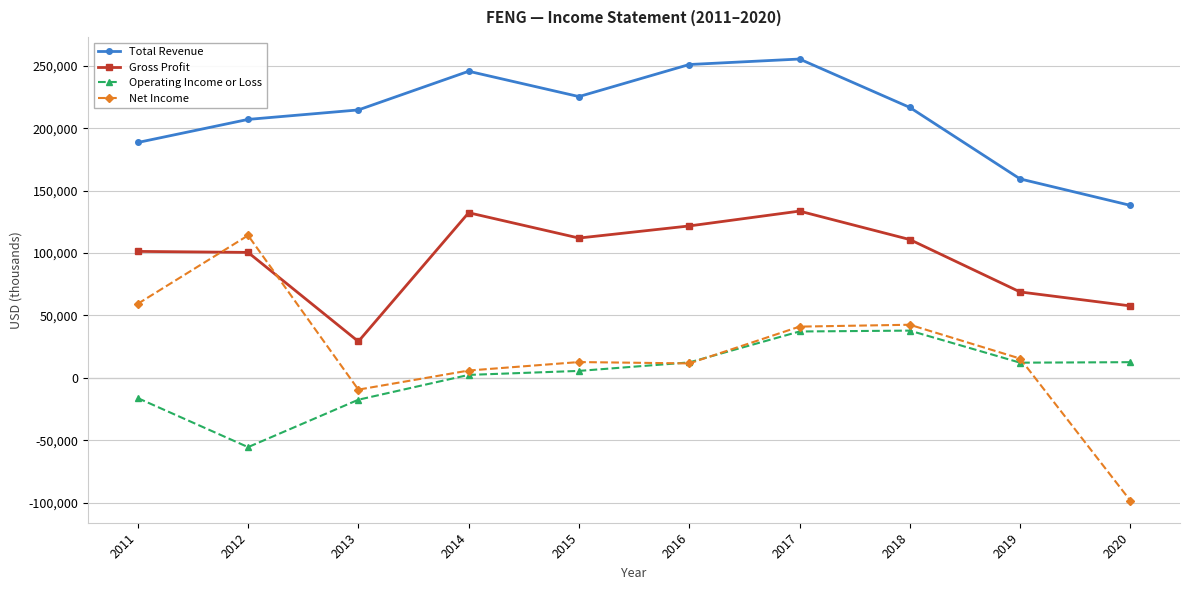

Which series ends up on top after the final intersection of Gross Profit and Net Income?

Gross Profit